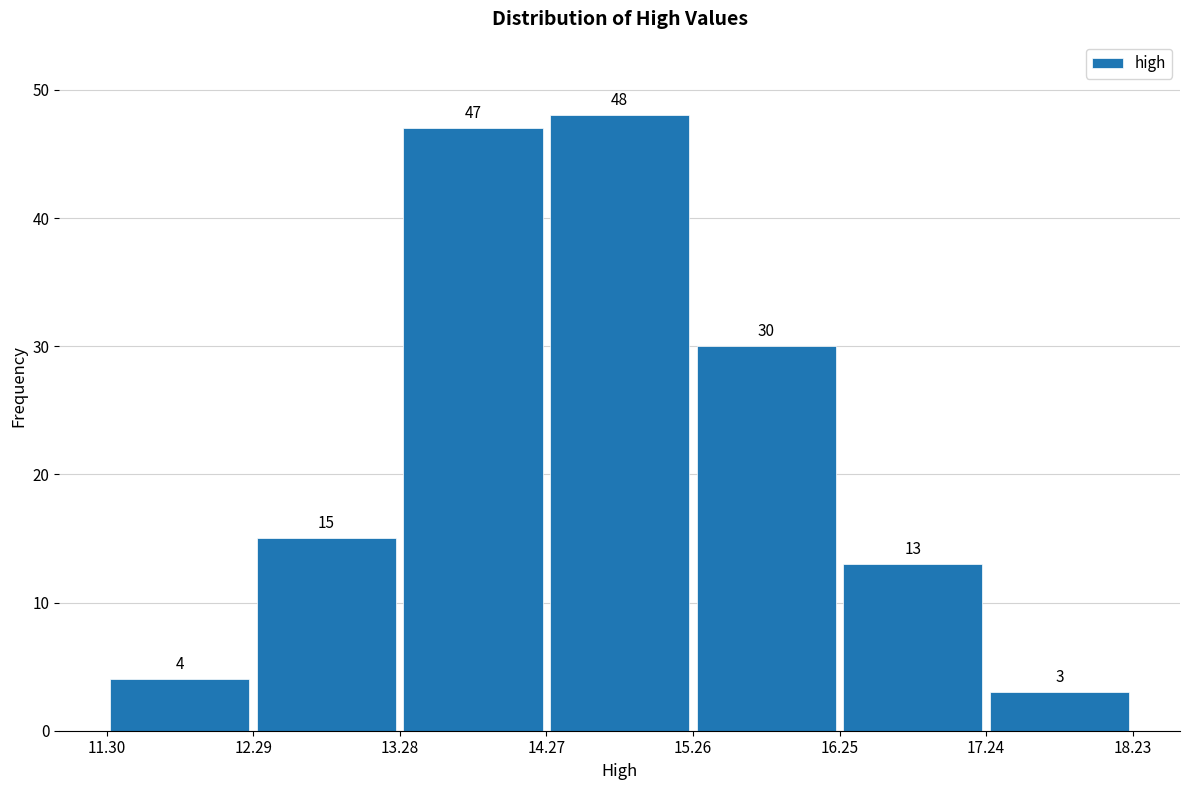

Which range on the x-axis has the tallest bar?

14.27 to 15.26